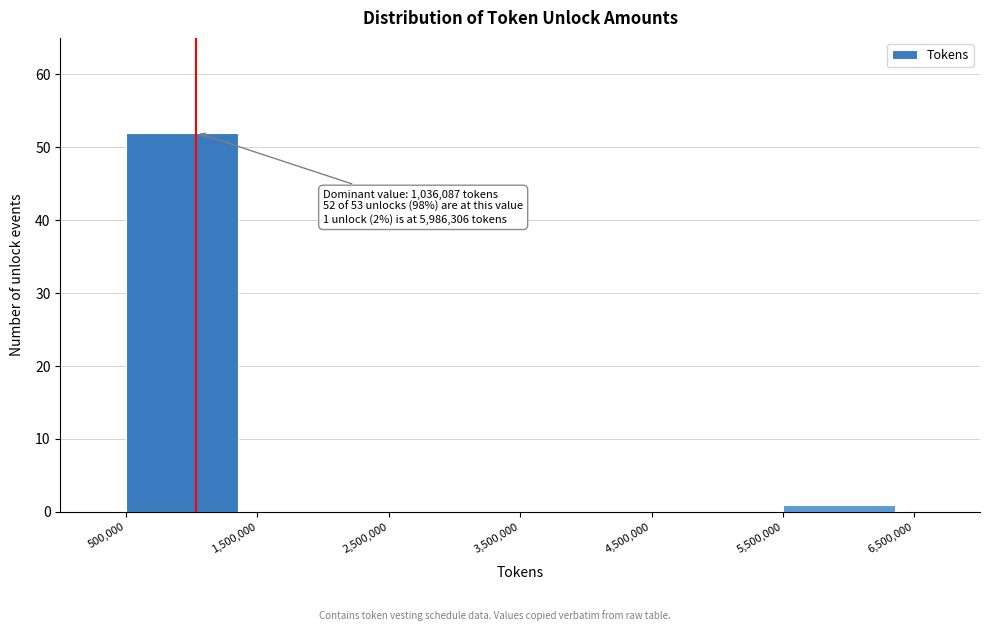

Which range on the x-axis has the tallest bar?

500,000 to 1,500,000